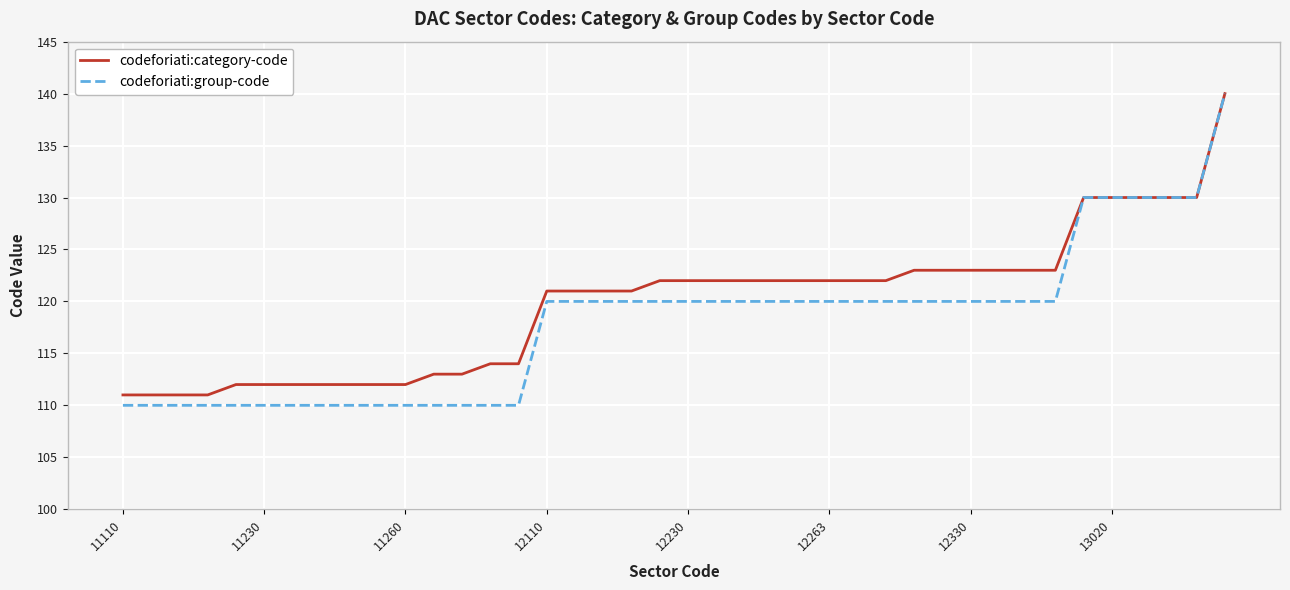

What is the maximum value for codeforiati:group-code?

140